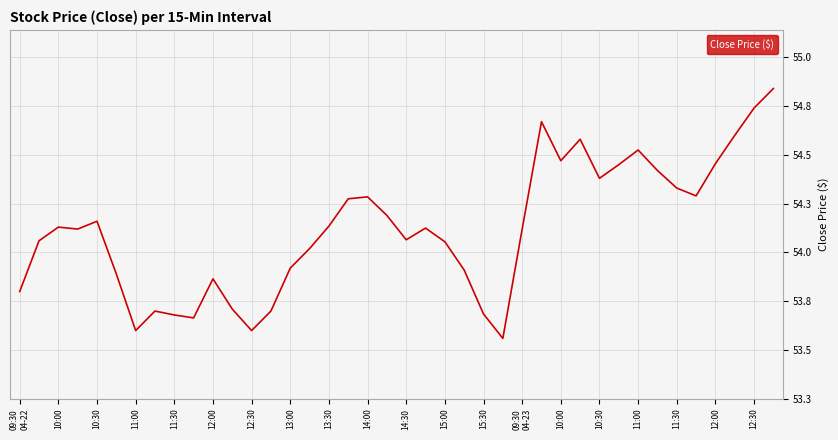

Does the chart have visible grid lines?

Yes